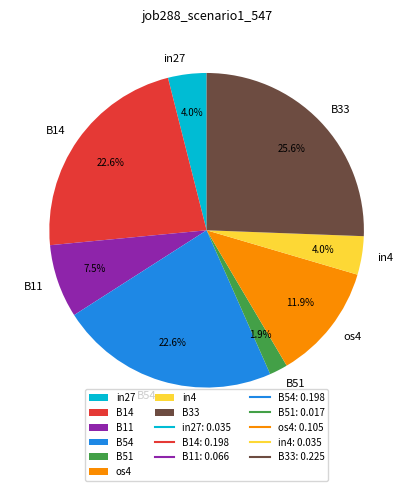

Is the sum of B14 and in27 greater than half?

No